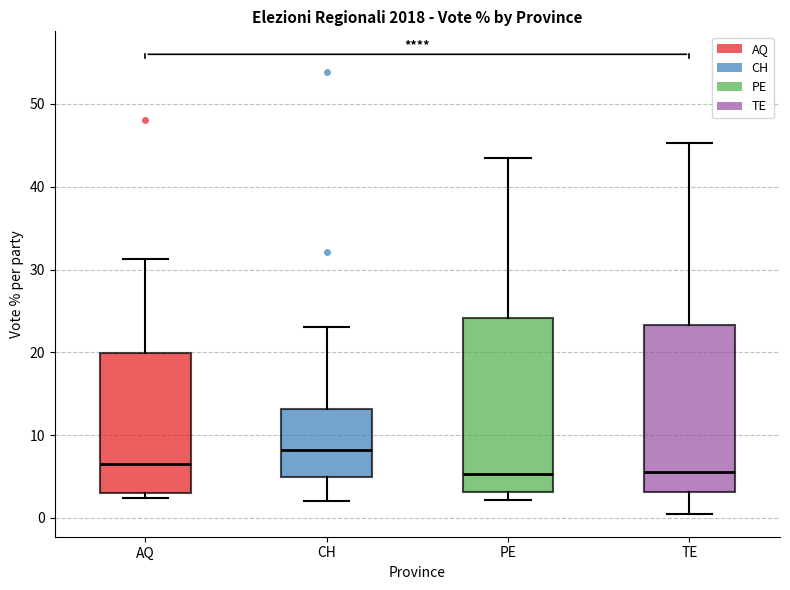

Reading left to right, read every box against the y-axis: the position of its median line, the range the box covers, and the ends of its whiskers. The values are not printed on the chart, so give them approximately, as read against the axis.

AQ: median 6, box 3 to 20, whiskers 2 to 31
CH: median 8, box 5 to 13, whiskers 2 to 23
PE: median 5, box 3 to 24, whiskers 2 to 43
TE: median 6, box 3 to 23, whiskers 1 to 45